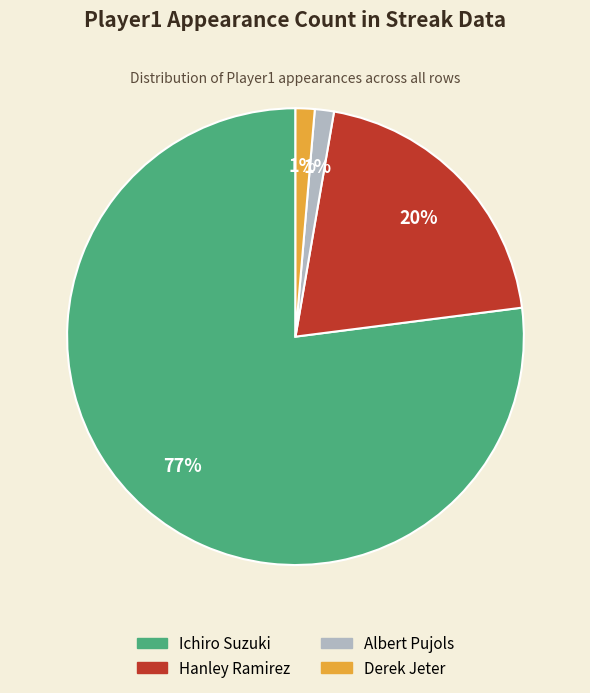

To the nearest percent, what is the average slice percentage?

25%